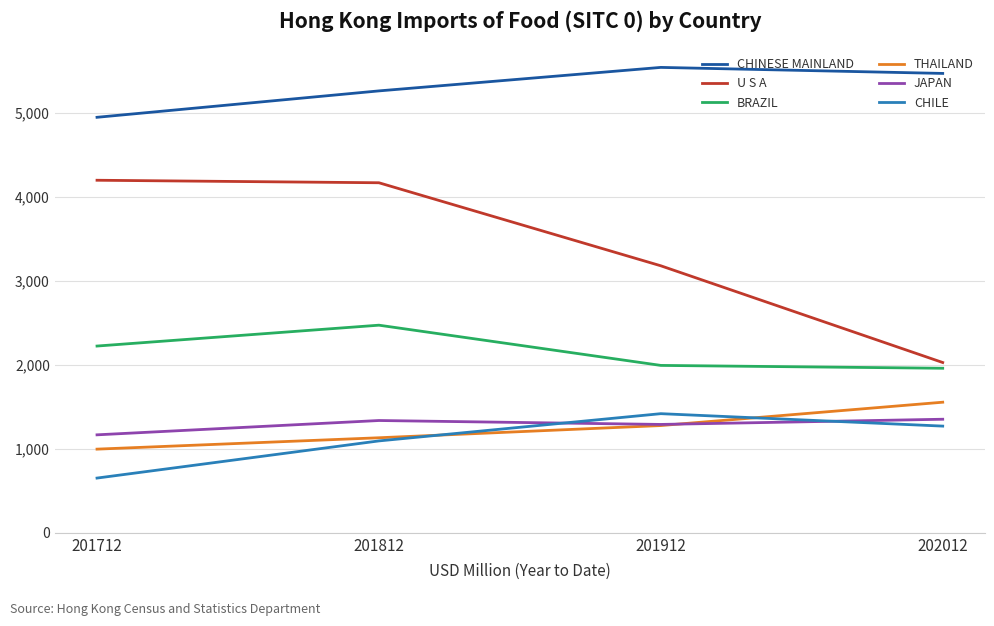

True or false: JAPAN and CHINESE MAINLAND cross at least once.

False